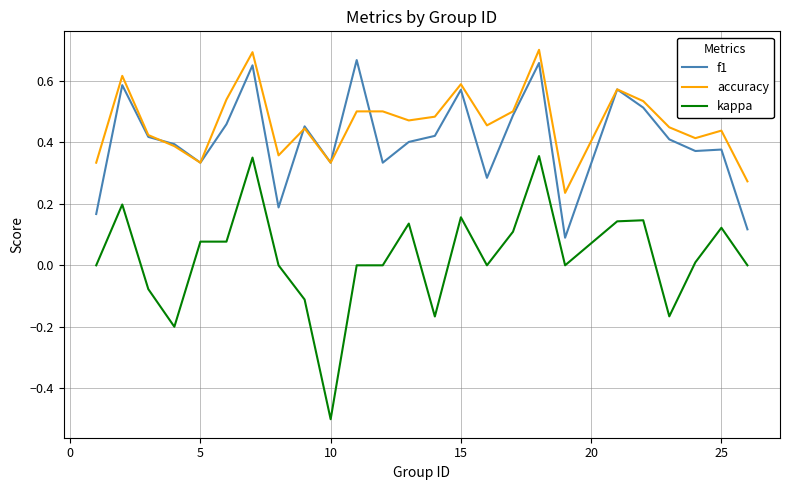

What is the lowest value of the kappa series?

-0.5